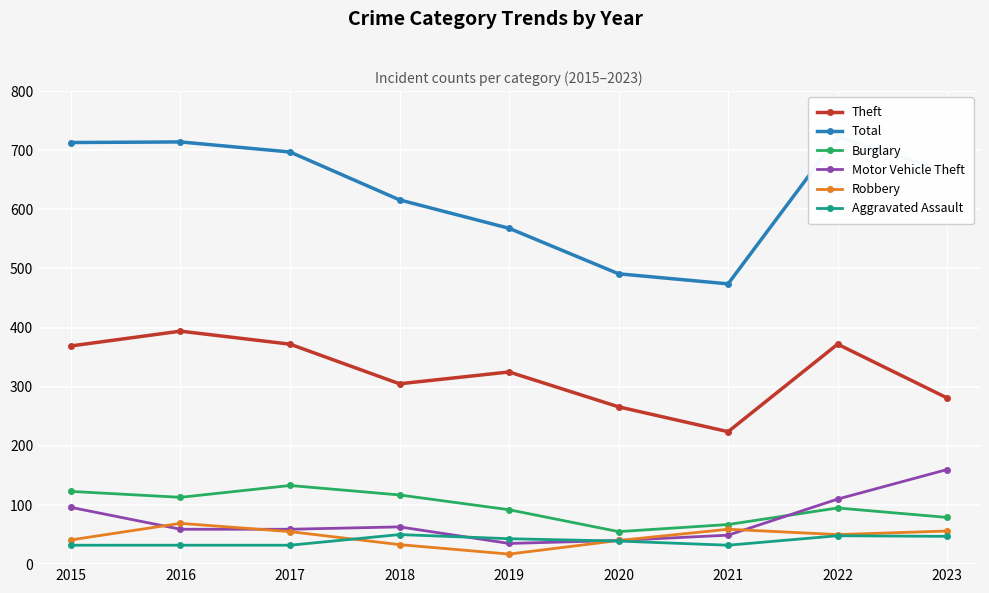

Between 2017 and 2023, which series saw the biggest shift?

Motor Vehicle Theft